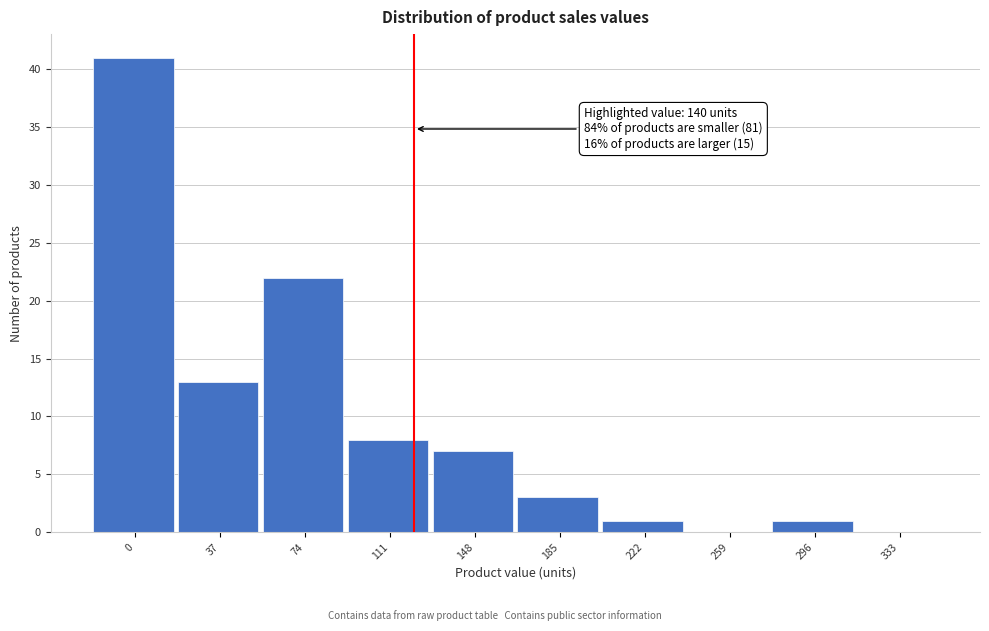

Reading right to left, what are all the values shown in this chart?

333=0	296=1	259=0	222=1	185=3	148=7	111=8	74=22	37=13	0=41